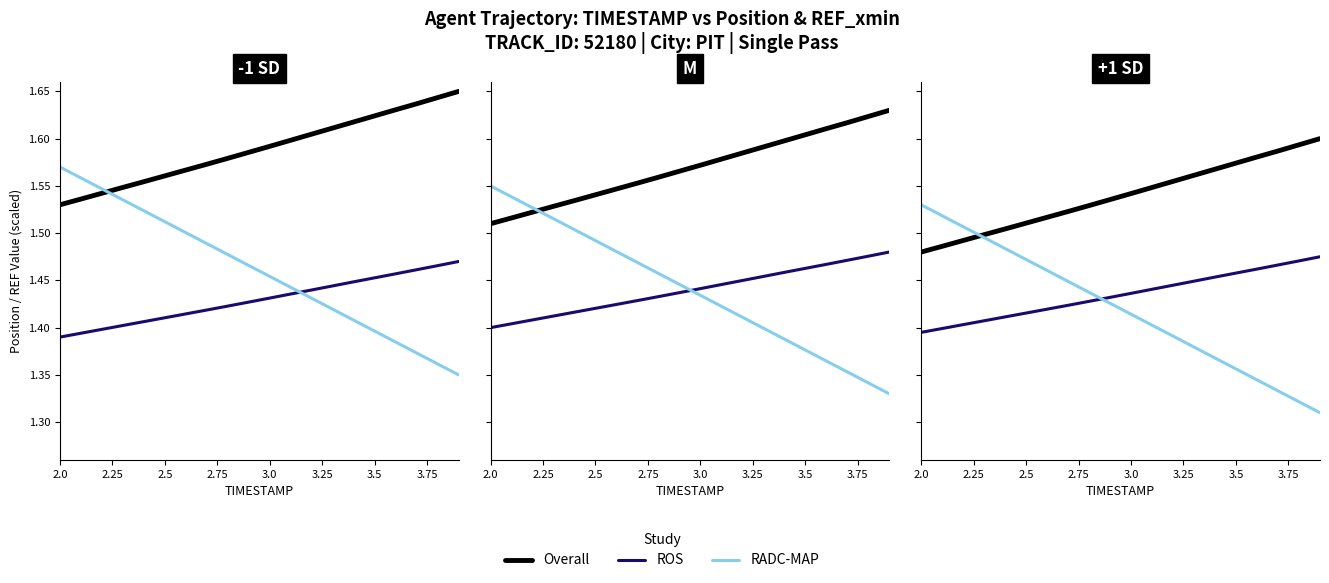

True or false: ROS has more than 1 points higher than both neighbors.

False